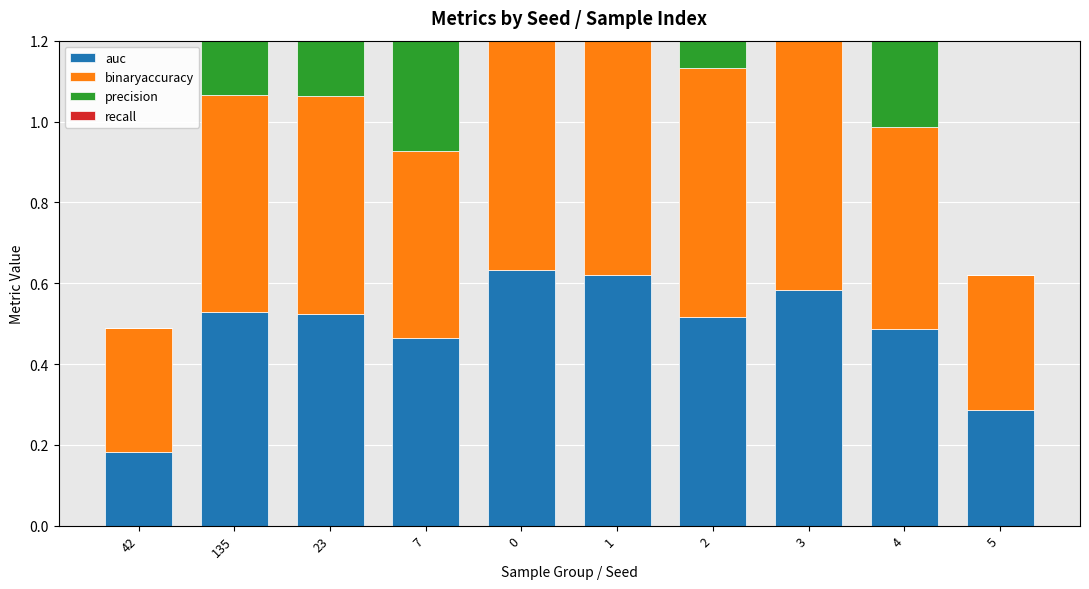

At how many categories does at least one series exceed 0?

10